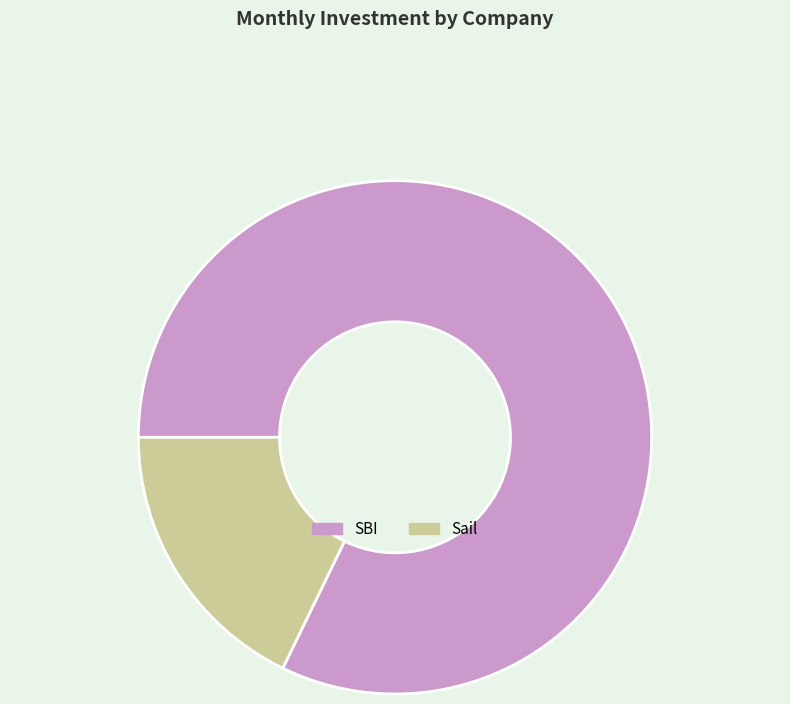

Do Sail and SBI together represent more than half of the pie?

Yes